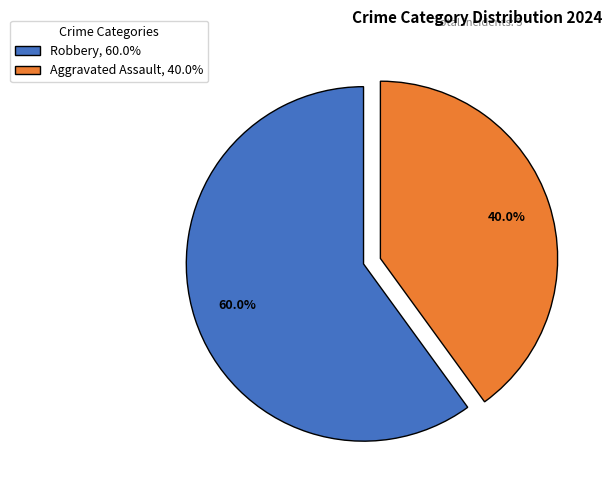

Is Aggravated Assault the majority of the pie?

No